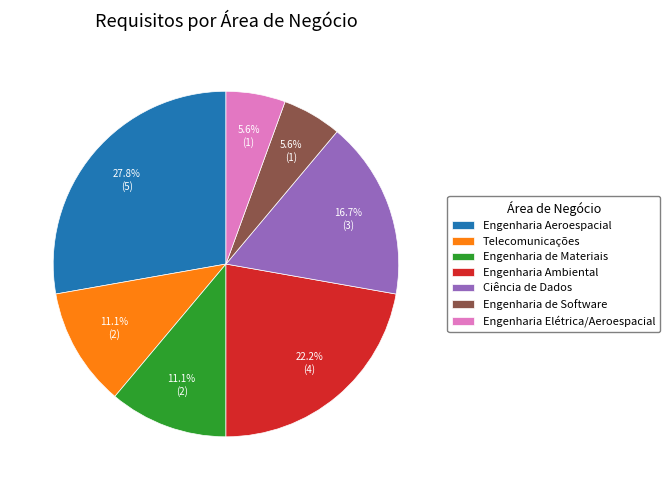

To the nearest percent, what is the average slice percentage?

14%